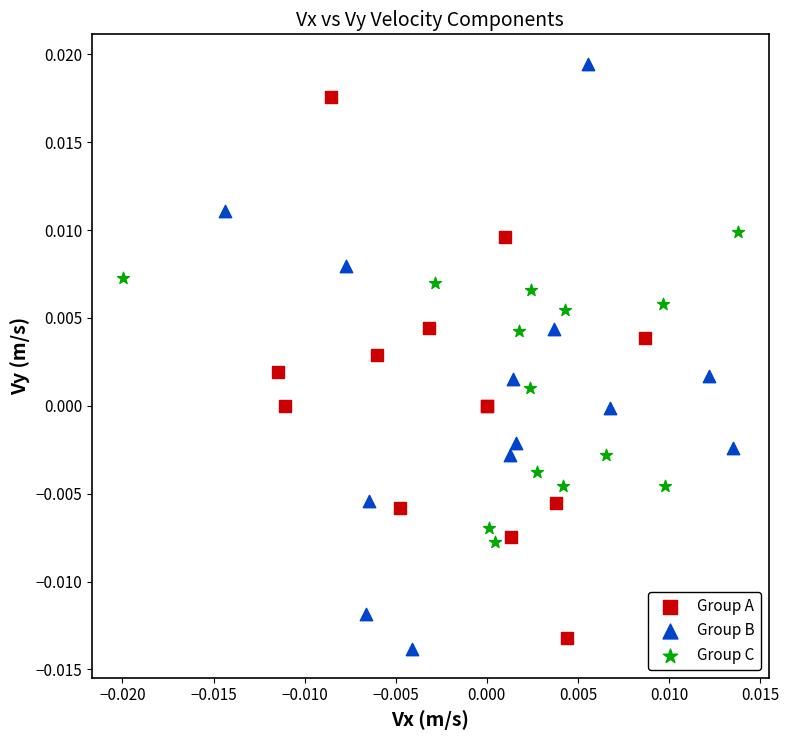

What are all the series names shown in the legend?

Group A, Group B, Group C